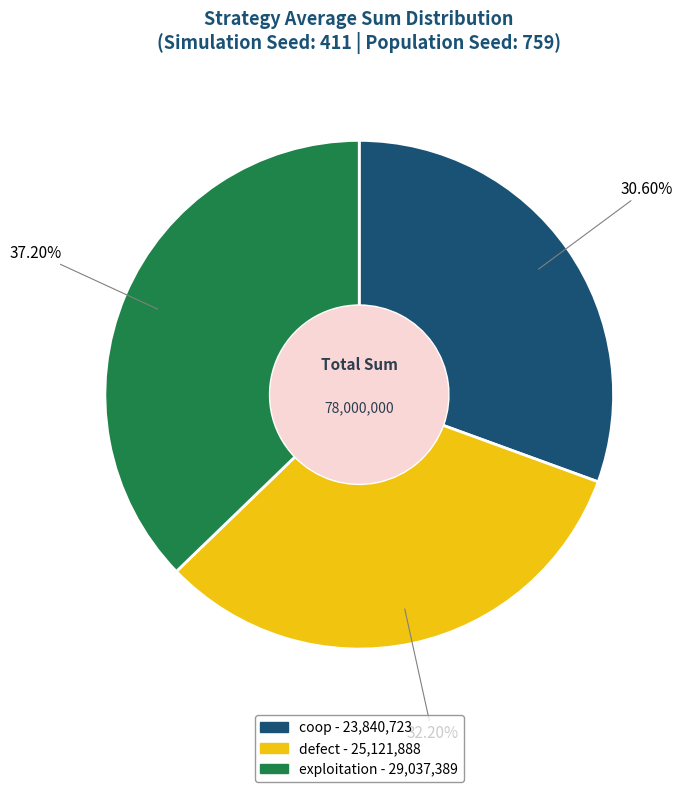

To the nearest percent, what percentage of the pie is exploitation?

37%